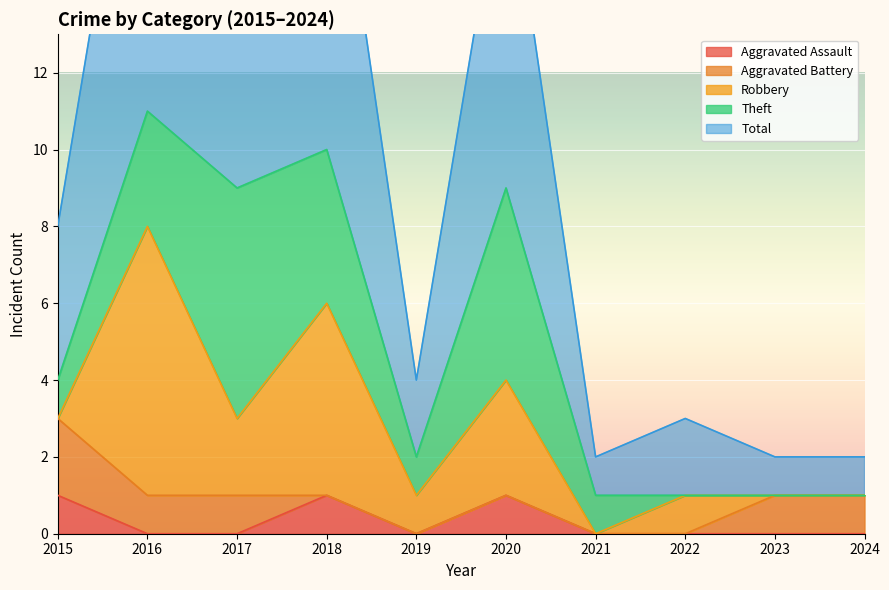

How many values in Theft are above zero?

7